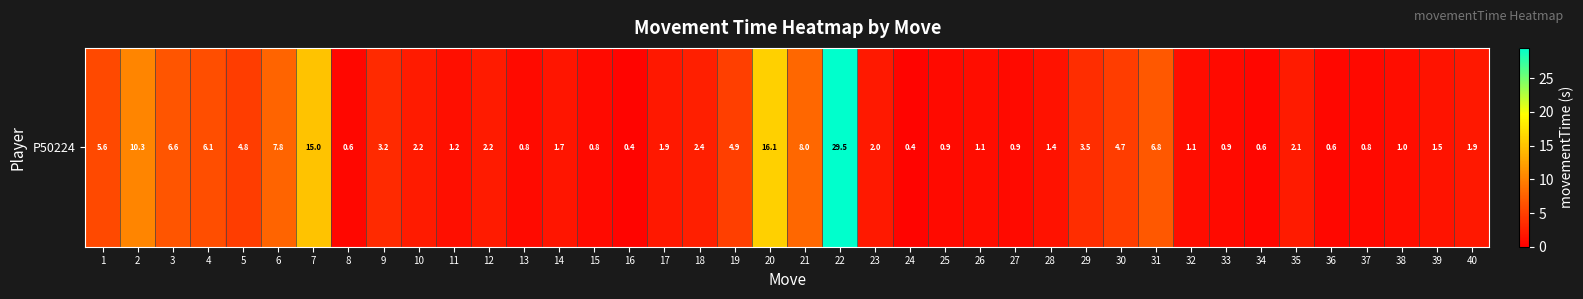

How many distinct data groups are displayed?

1